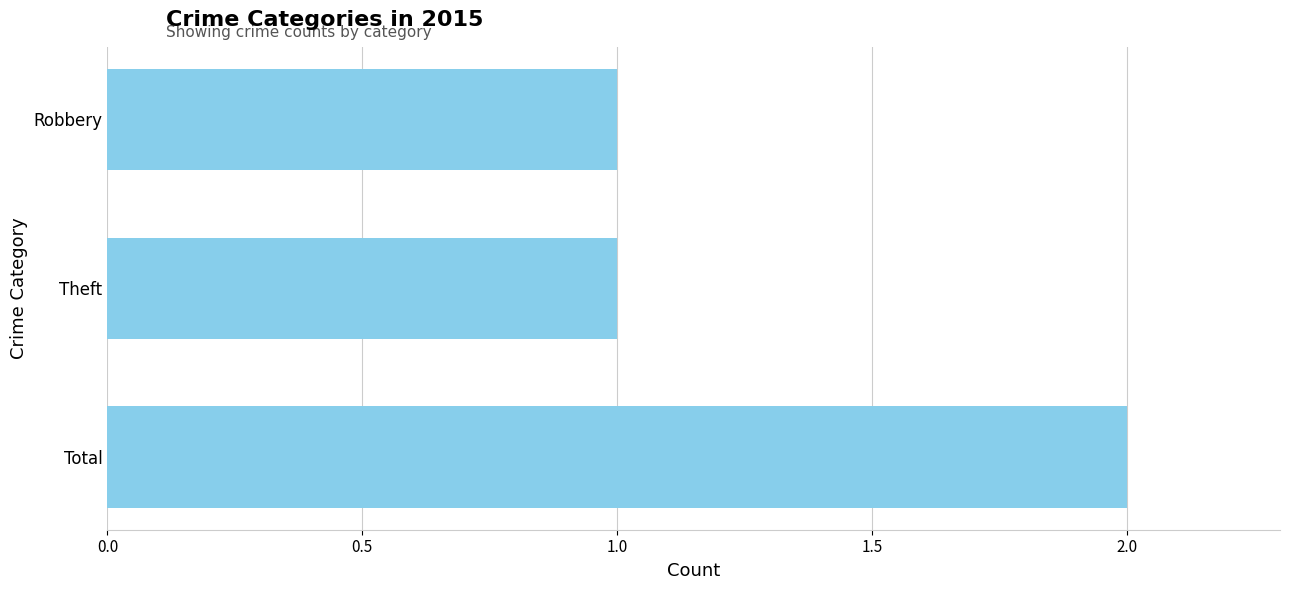

What is the ratio of the value at Robbery to the value at Theft?

1.0